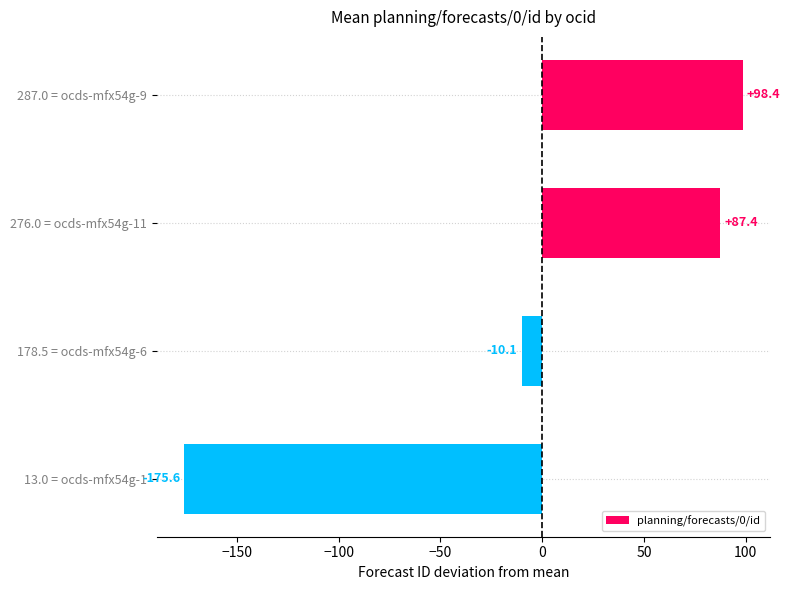

Reading bottom to top, transcribe all the data shown in this chart.

13.0 = ocds-mfx54g-1=-175.6	178.5 = ocds-mfx54g-6=-10.1	276.0 = ocds-mfx54g-11=87.4	287.0 = ocds-mfx54g-9=98.4